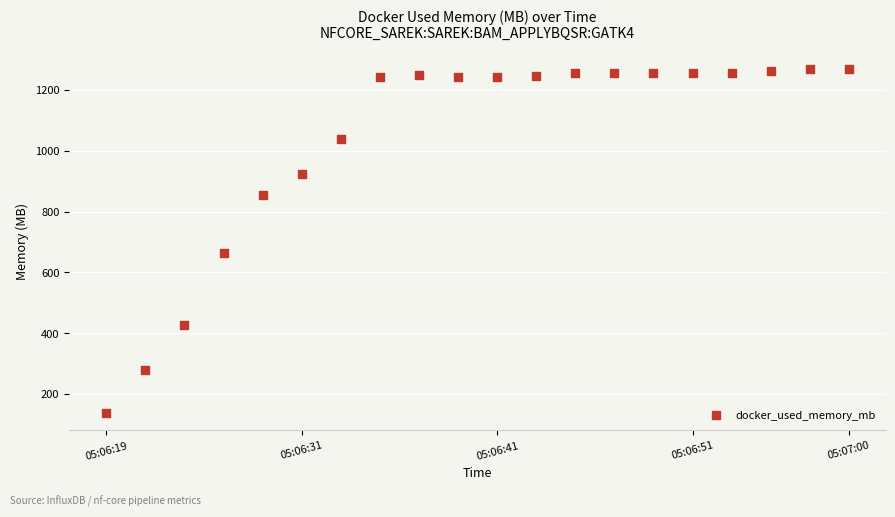

What is the range of Y values (max minus min)?

1133.7